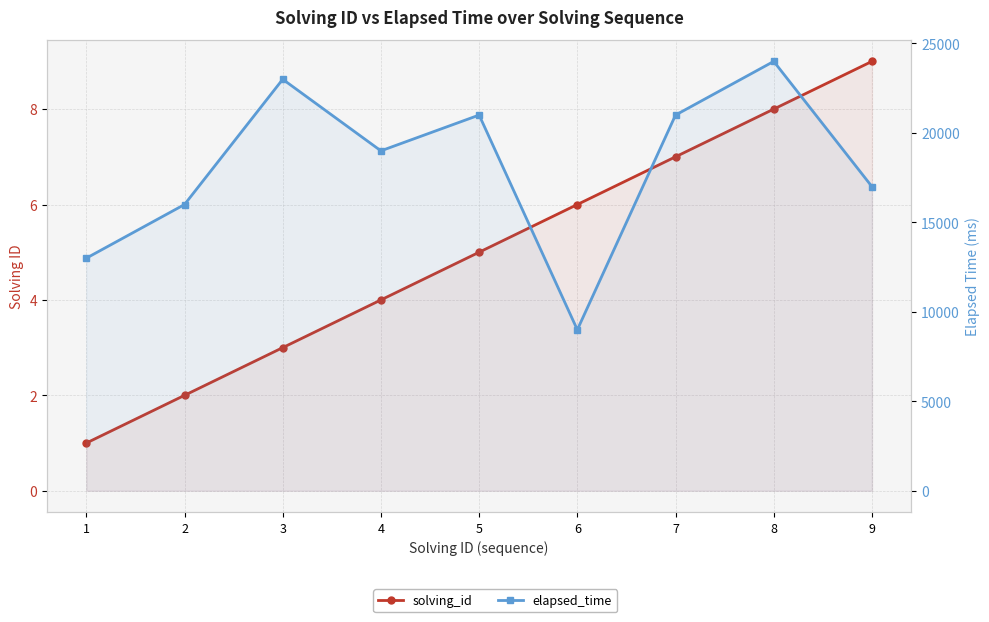

Rank the categories by elapsed_time value from highest to lowest.

8, 3, 5, 7, 4, 9, 2, 1, 6